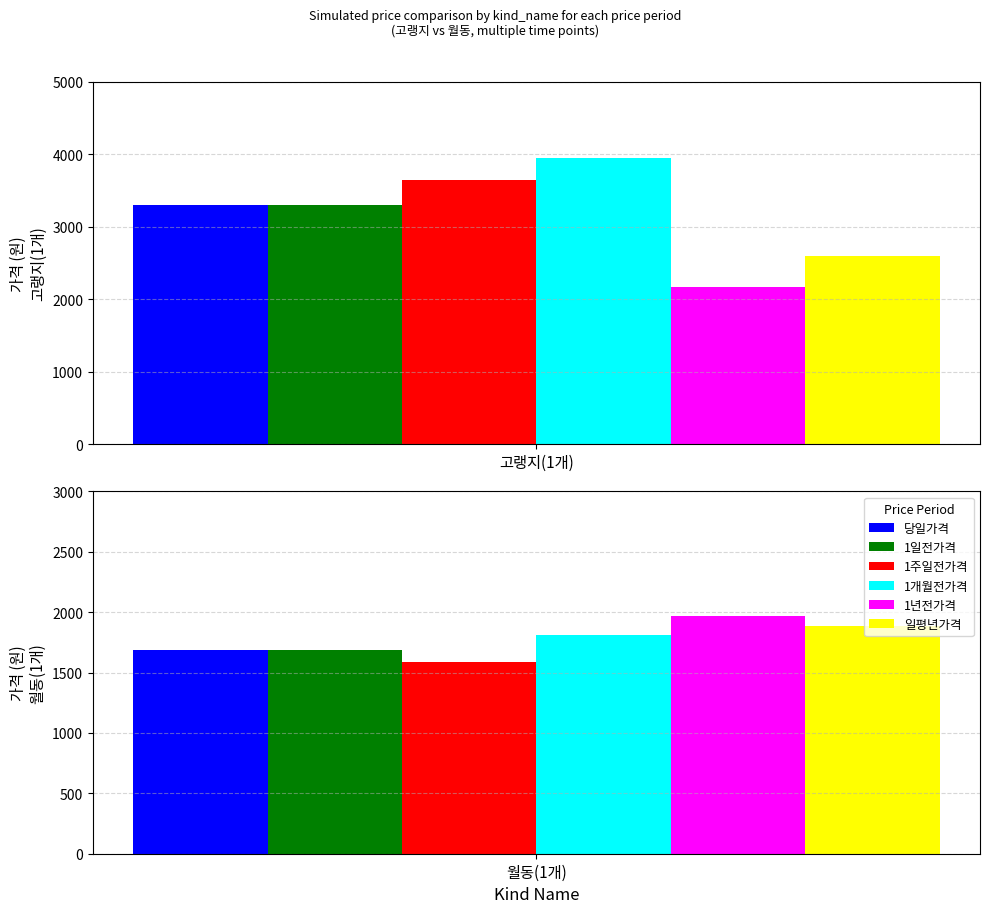

What is the label of the 2nd bar from the left?

월동(1개)